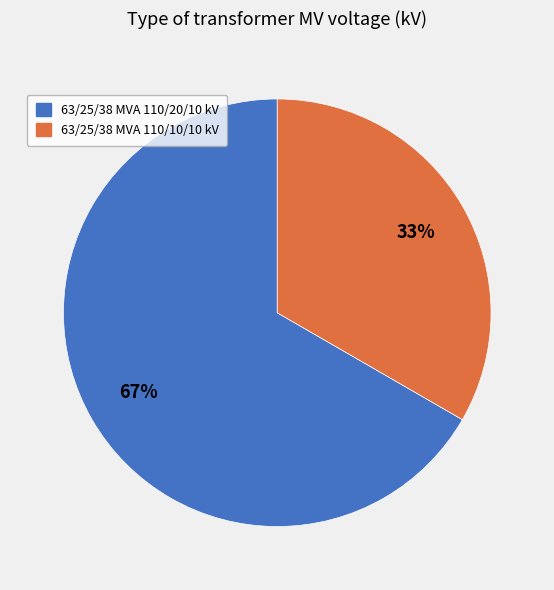

Is the sum of 63/25/38 MVA 110/20/10 kV and 63/25/38 MVA 110/10/10 kV greater than half?

Yes